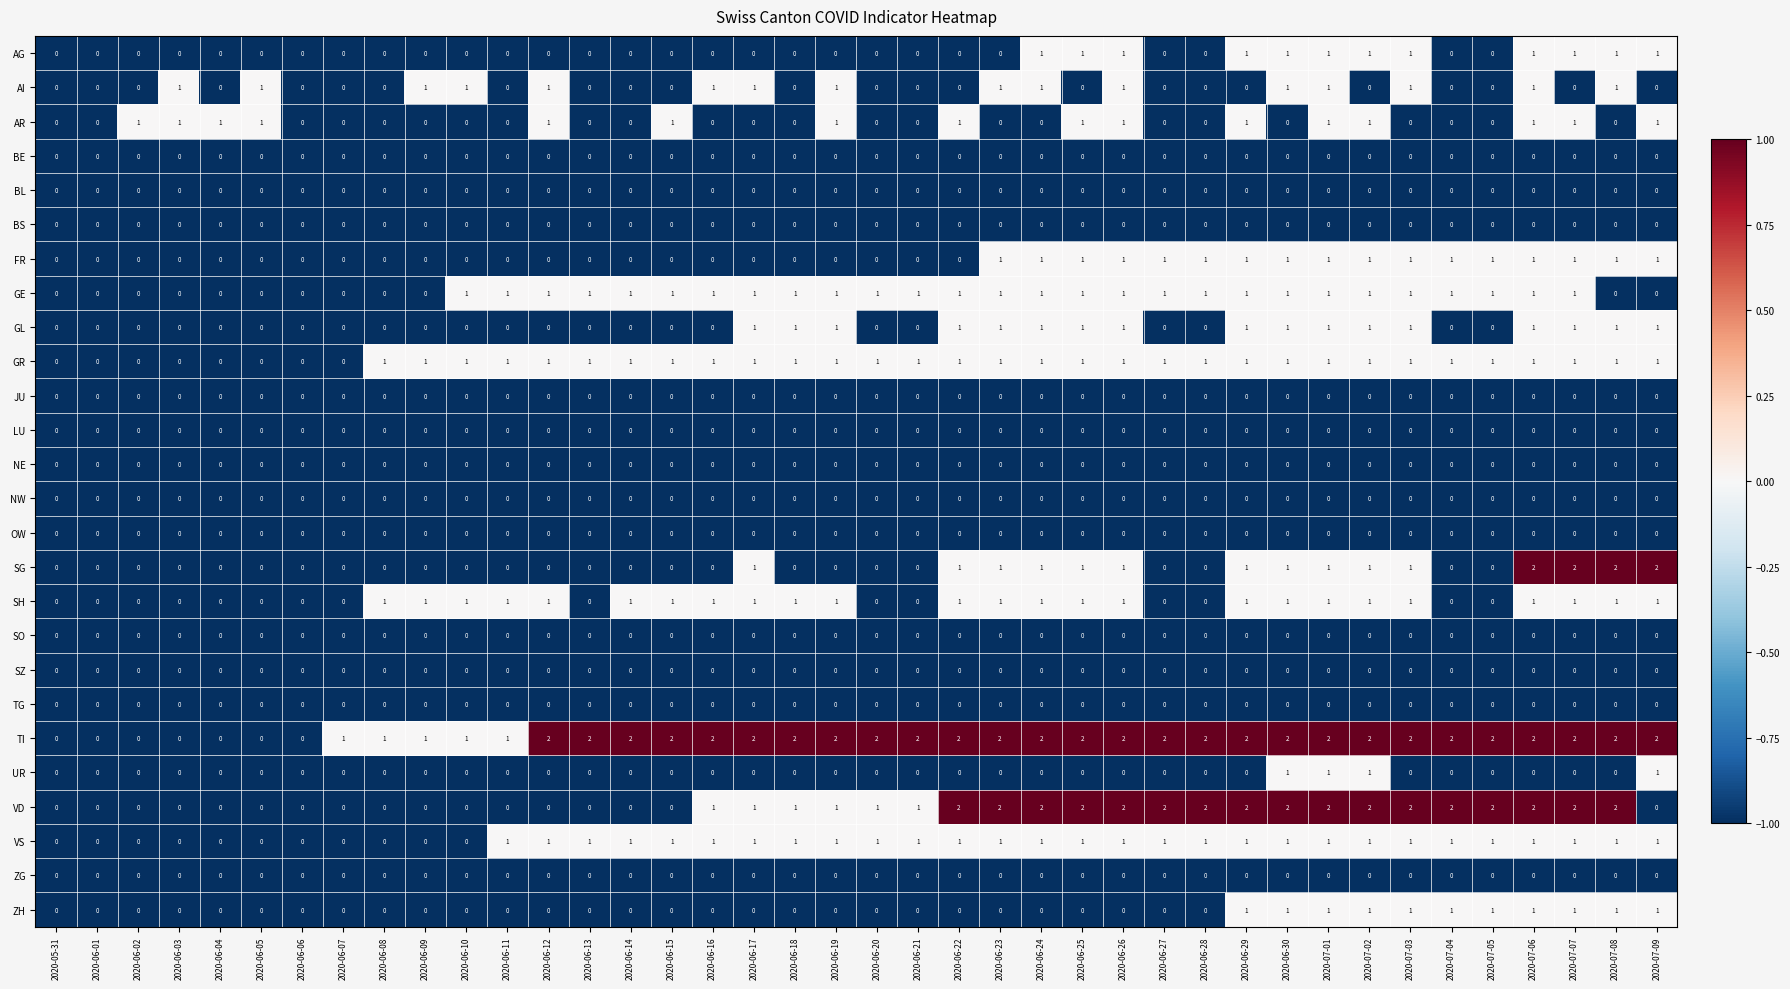

What is the sum of all TI values?

61